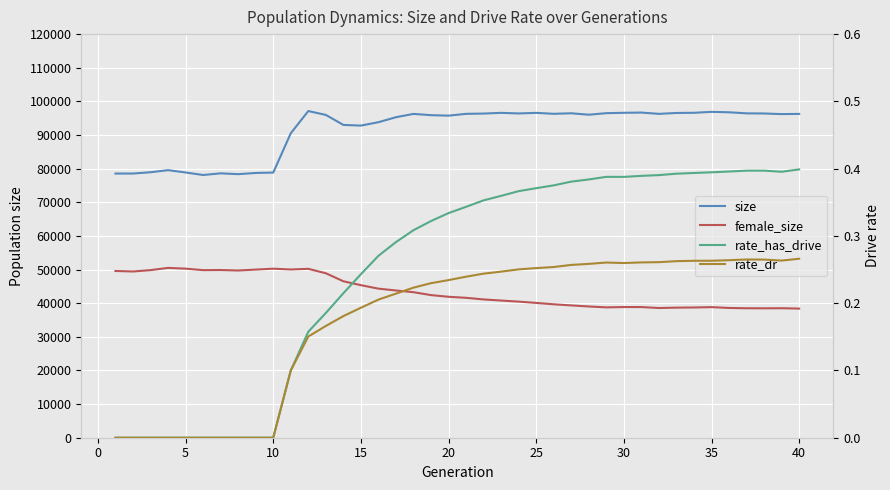

Is this an area chart (filled region under the line)?

No